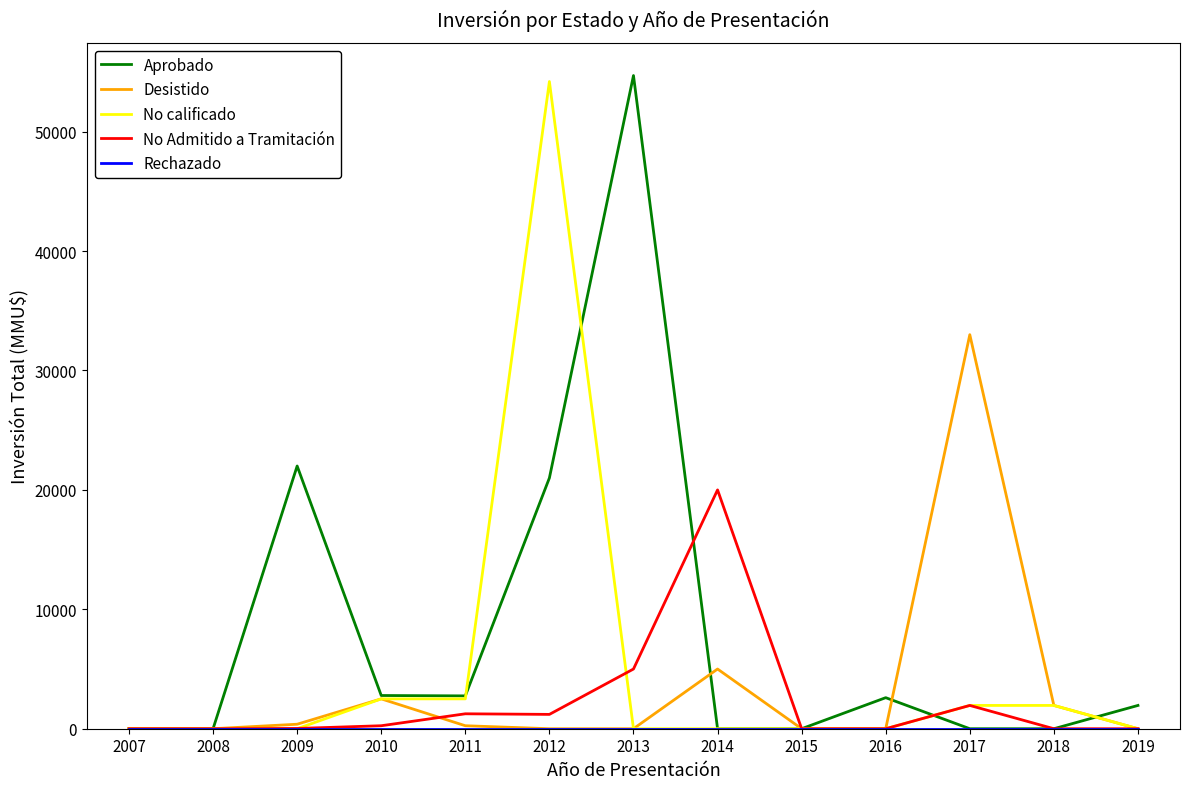

What is the maximum value for No Admitido a Tramitación?

20000